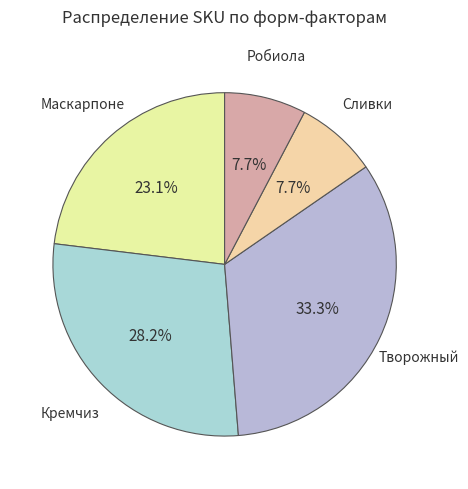

Does Сливки represent more than half of the total?

No